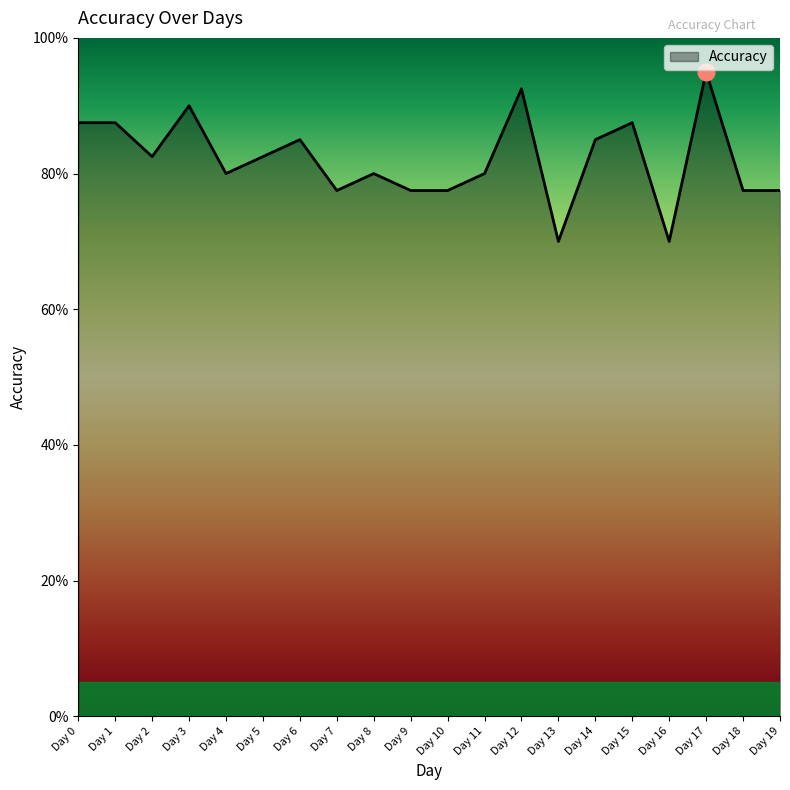

Between Day 7 and Day 2, which is larger?

Day 2